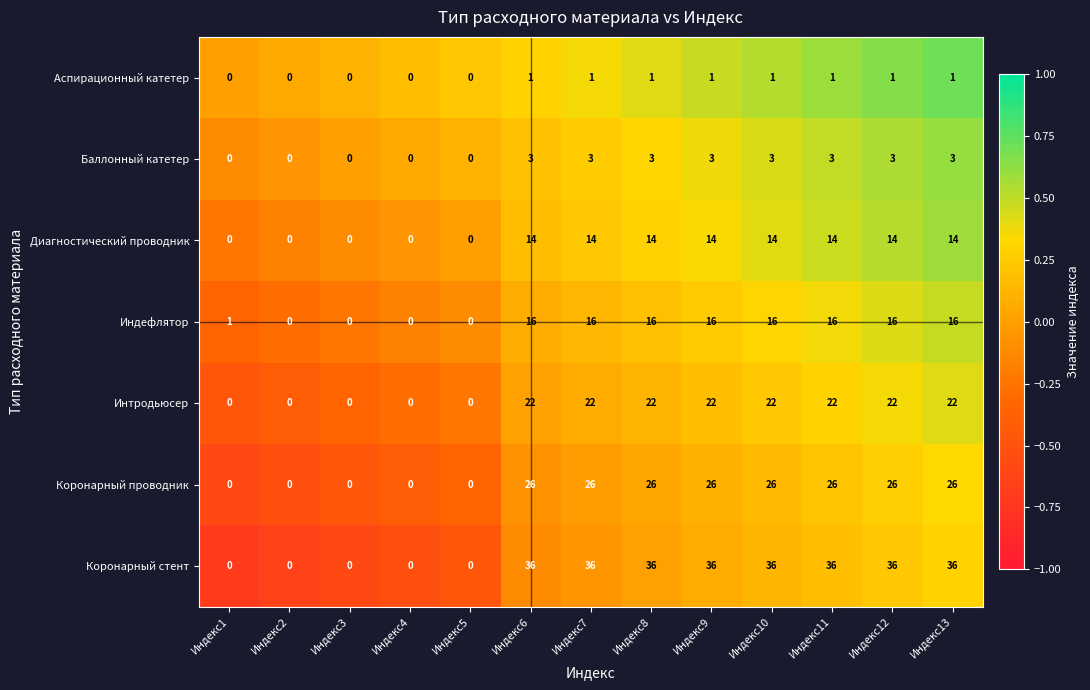

Which series has the widest spread of values?

Коронарный стент